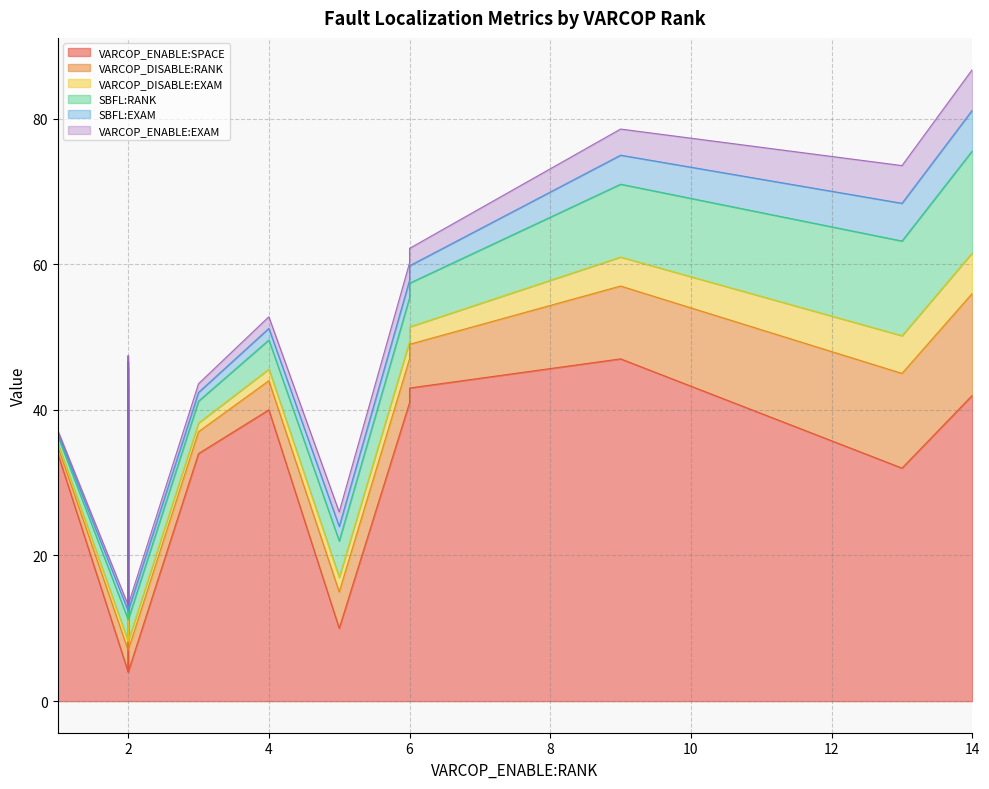

True or false: VARCOP_ENABLE:SPACE and SBFL:RANK intersect in this chart.

False